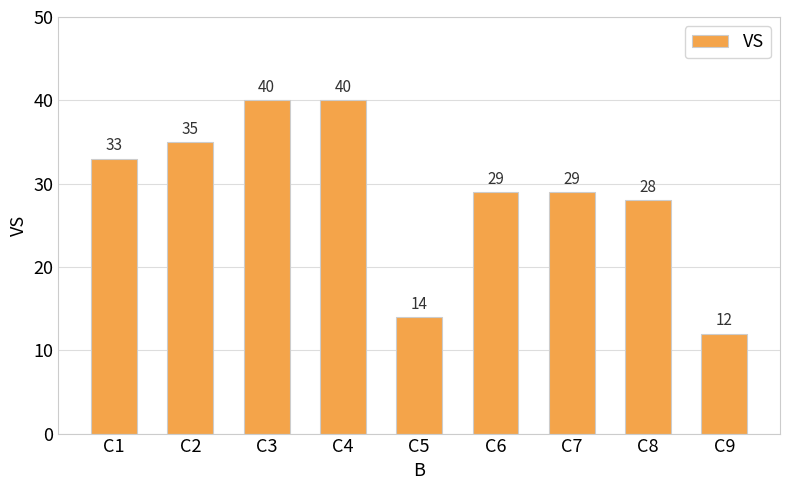

Does the chart contain stacked bars?

No